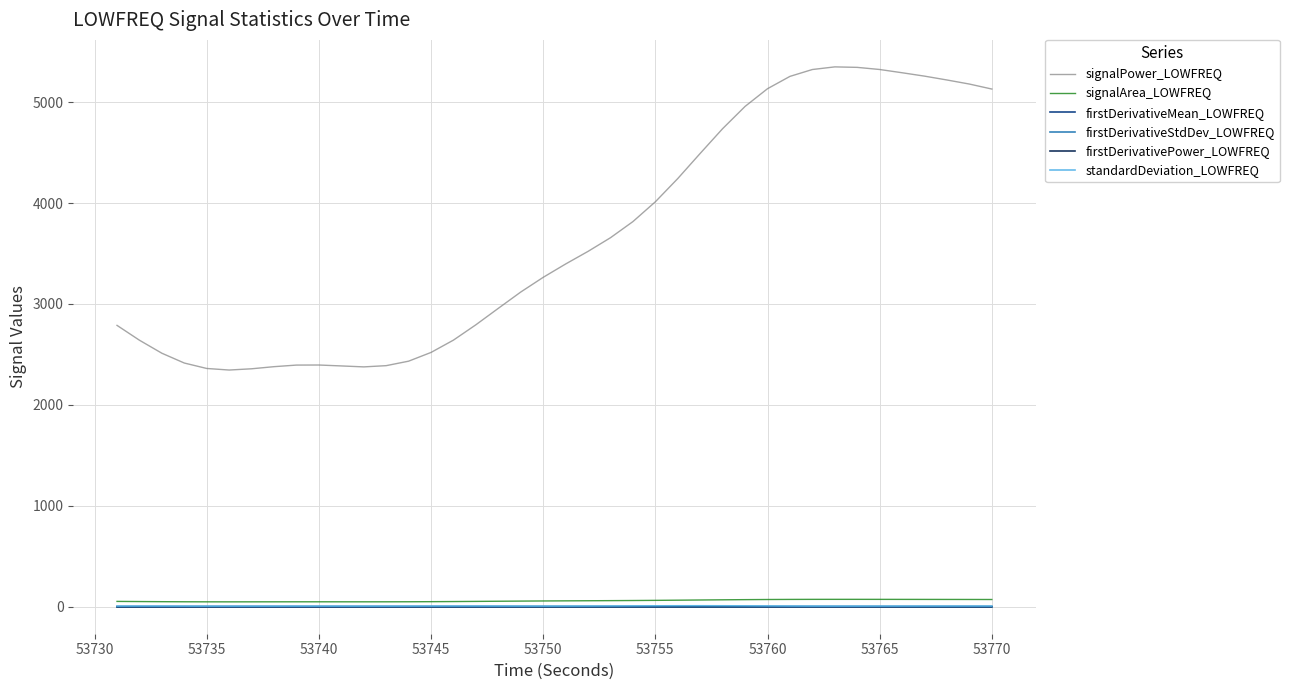

Which series has the largest total across all categories?

signalPower_LOWFREQ